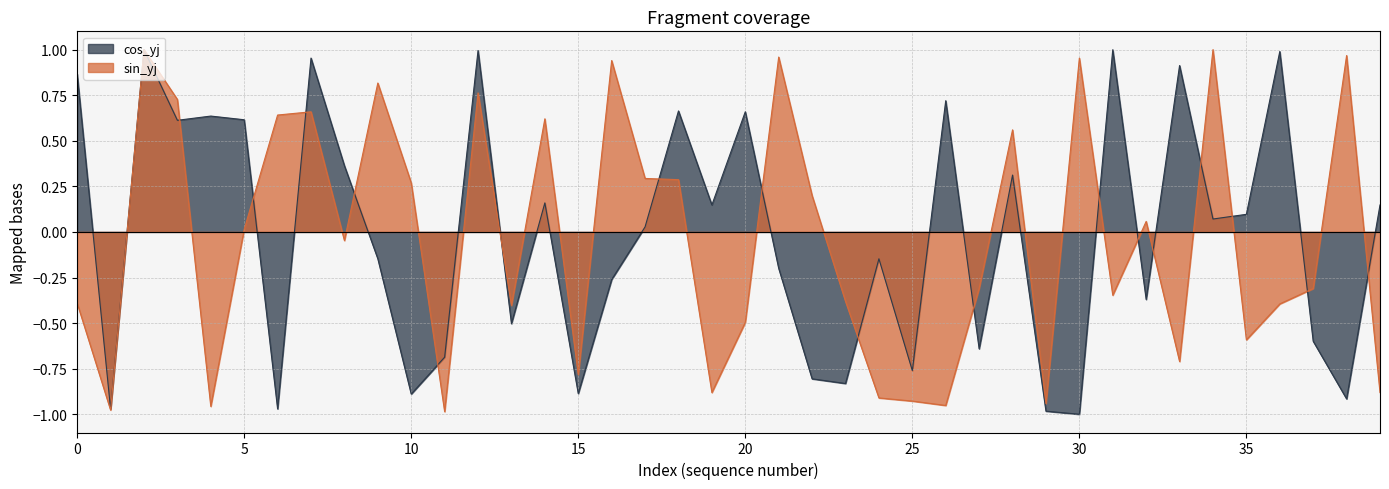

The value of sin_yj at 31 is -0.2. True or false?

False